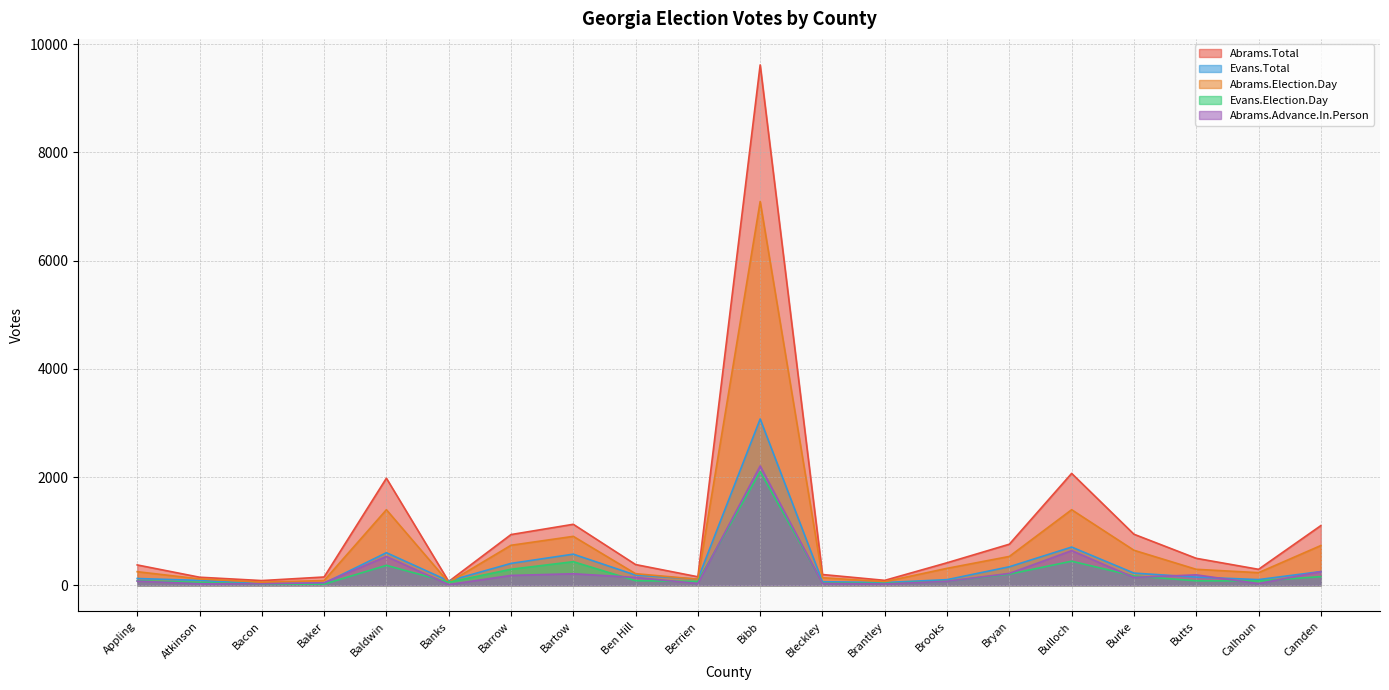

Which series has the largest range (max minus min)?

Abrams.Total